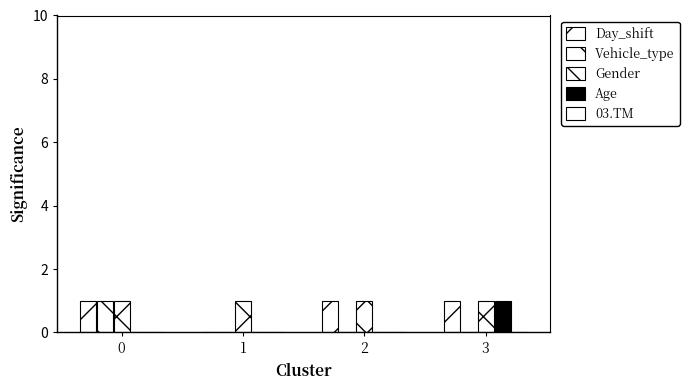

Reading left to right, list all the values displayed in this chart.

Day_shift: 1	0	1	1
Vehicle_type: 1	0	0	0
Gender: 1	1	1	1
Age: 0	0	0	1
03.TM: 0	0	0	0